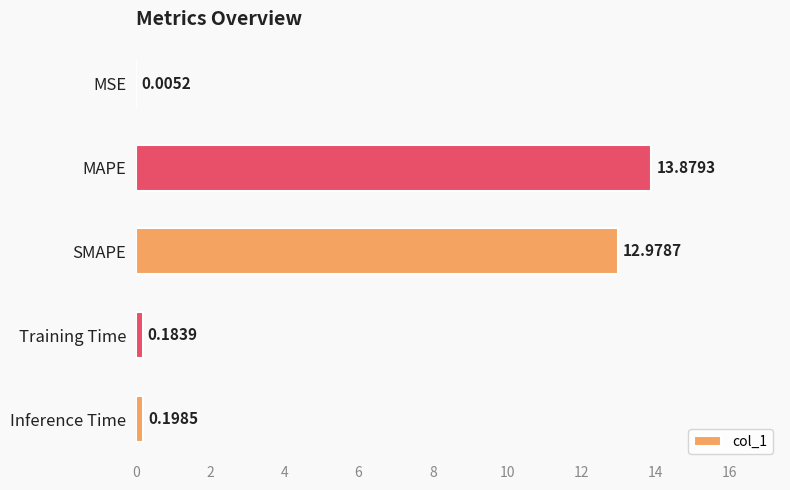

What is the sum of all values?

27.2